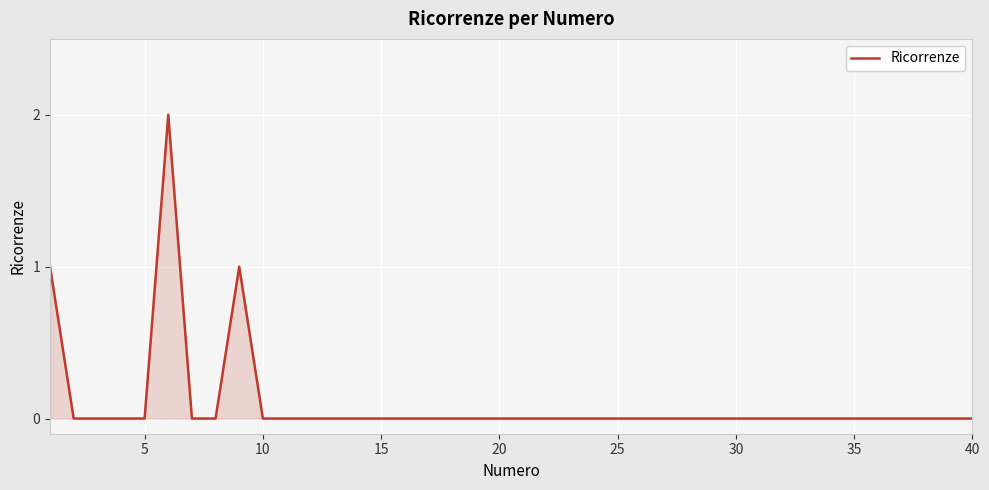

Reading left to right, transcribe all the data shown in this chart.

1	0	0	0	0	2	0	0	1	0	0	0	0	0	0	0	0	0	0	0	0	0	0	0	0	0	0	0	0	0	0	0	0	0	0	0	0	0	0	0